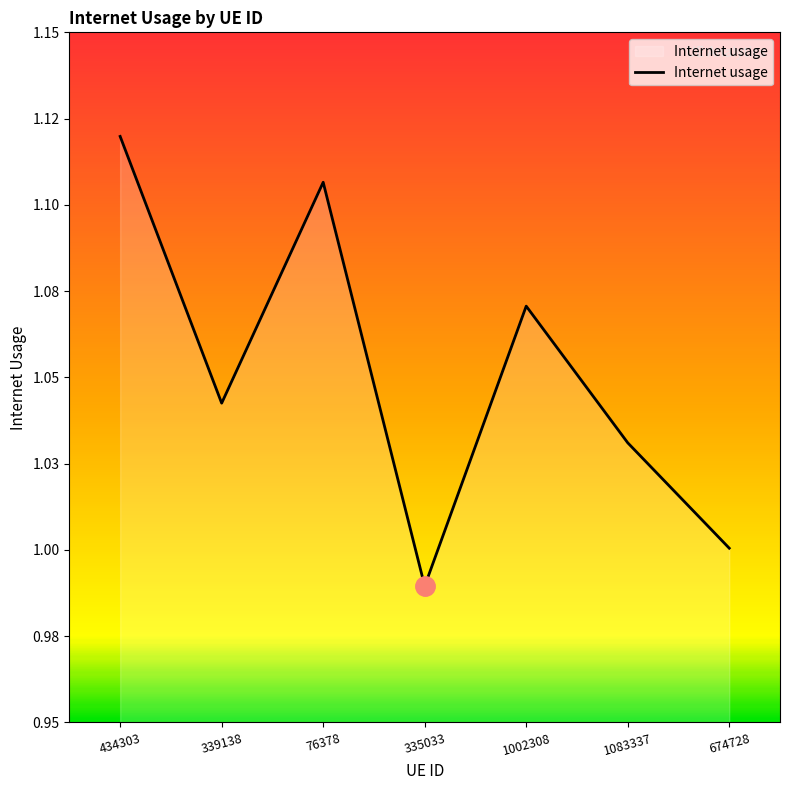

What is the change in value from 339138 to 335033?

-0.1